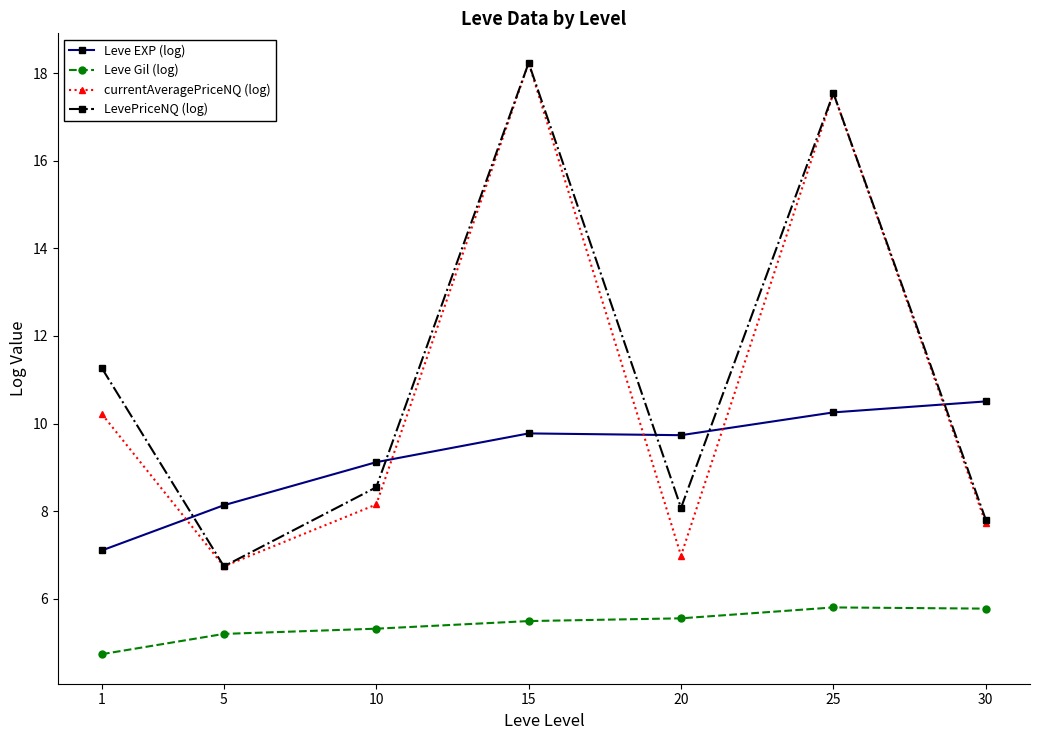

What is the difference between the highest and lowest values at 30?

4.7